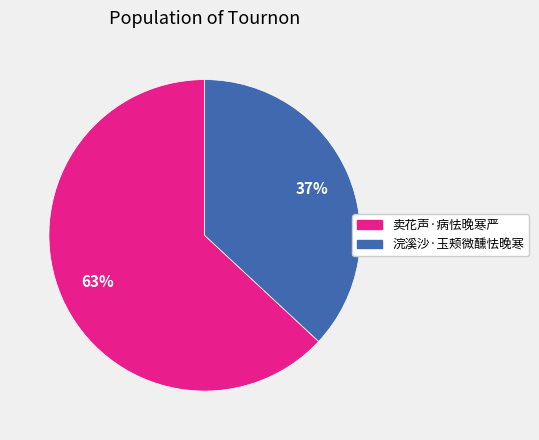

Does 浣溪沙·玉颊微醺怯晚寒 represent more than half of the total?

No